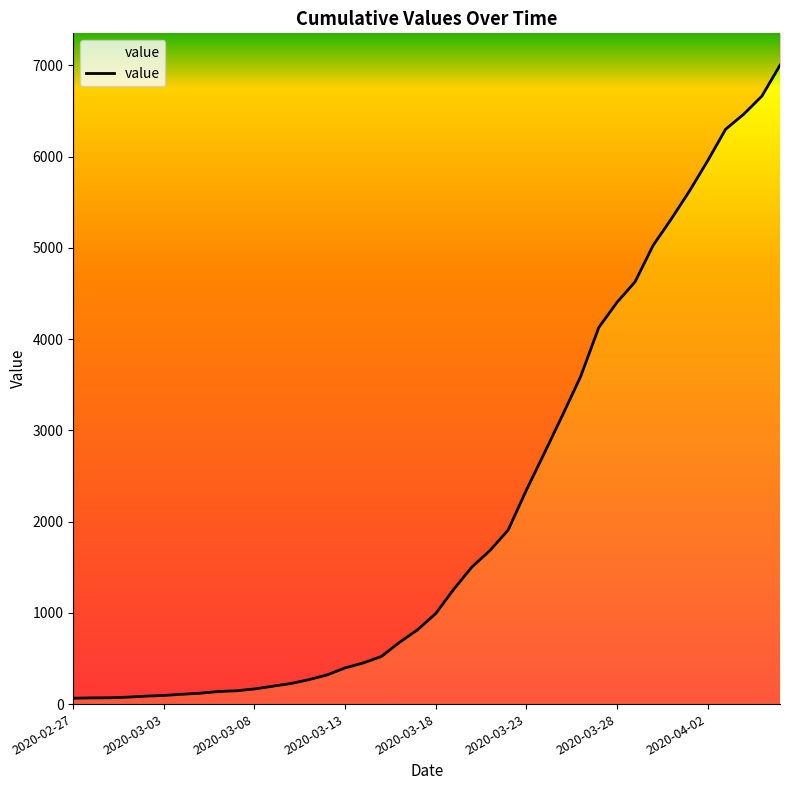

What is the sum of all values?

85718